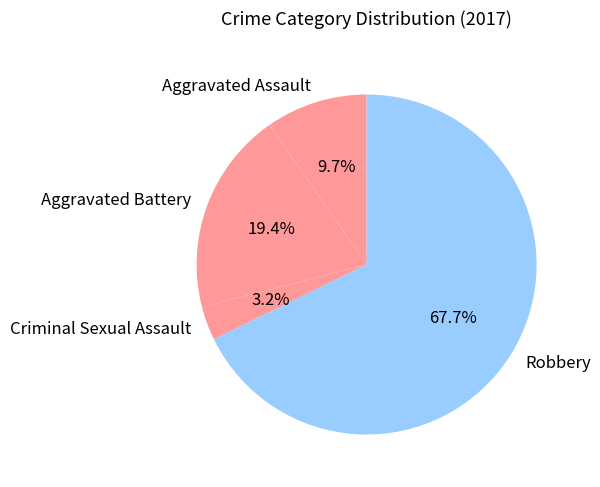

How many segments does this pie chart have?

4